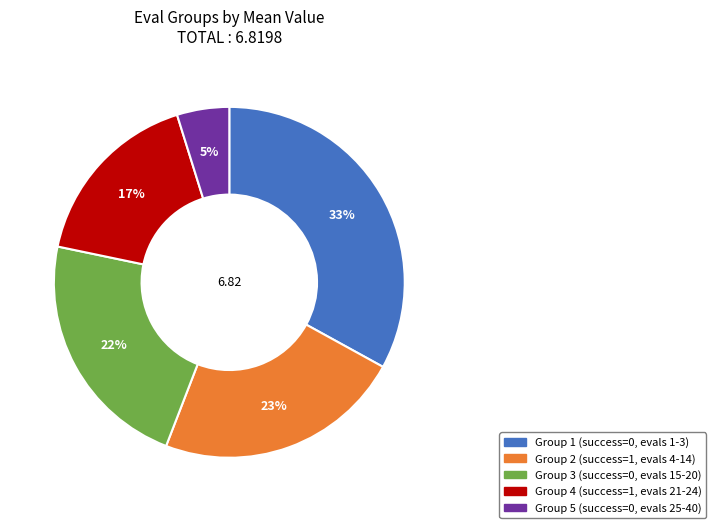

Is there any slice that represents more than half of the pie?

No